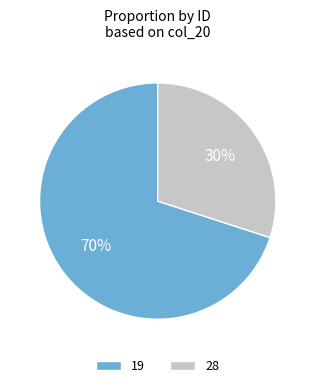

What percentage is the 19 slice, to the nearest percent?

70%